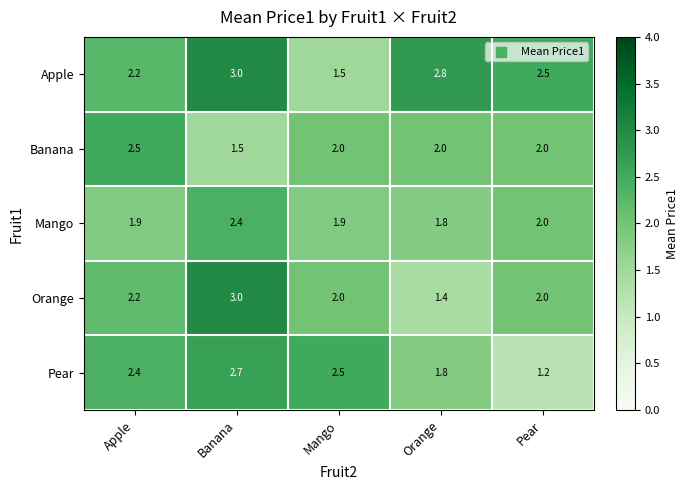

At which category does the chart reach its minimum across all series?

Pear